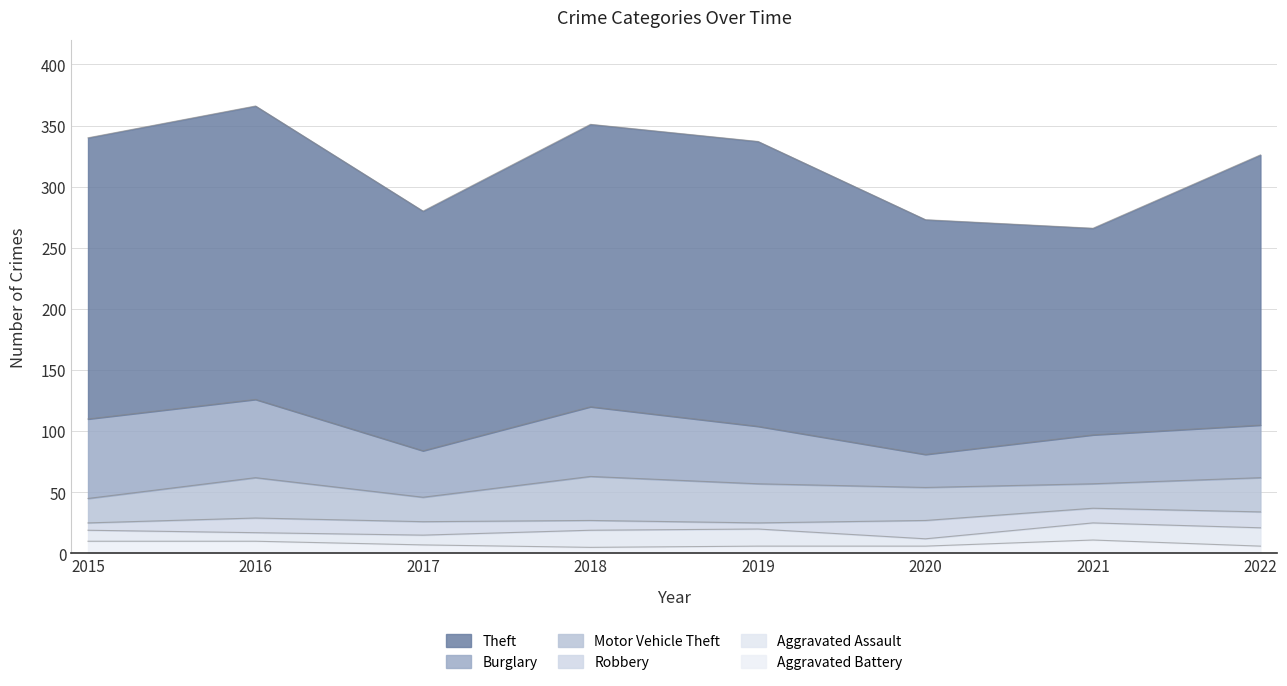

Reading right to left, list all the values displayed in this chart.

Theft: 221	169	192	233	231	196	240	230
Burglary: 43	40	27	47	57	38	64	65
Motor Vehicle Theft: 28	20	27	32	36	20	33	20
Robbery: 13	12	15	5	8	11	12	6
Aggravated Assault: 15	14	6	14	14	8	7	9
Aggravated Battery: 6	11	6	6	5	7	10	10